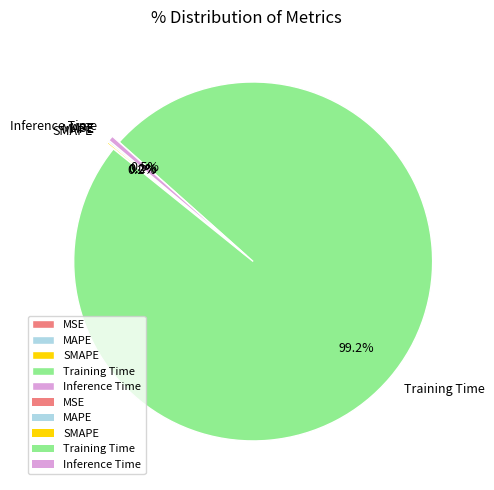

Is there any slice that represents more than half of the pie?

Yes